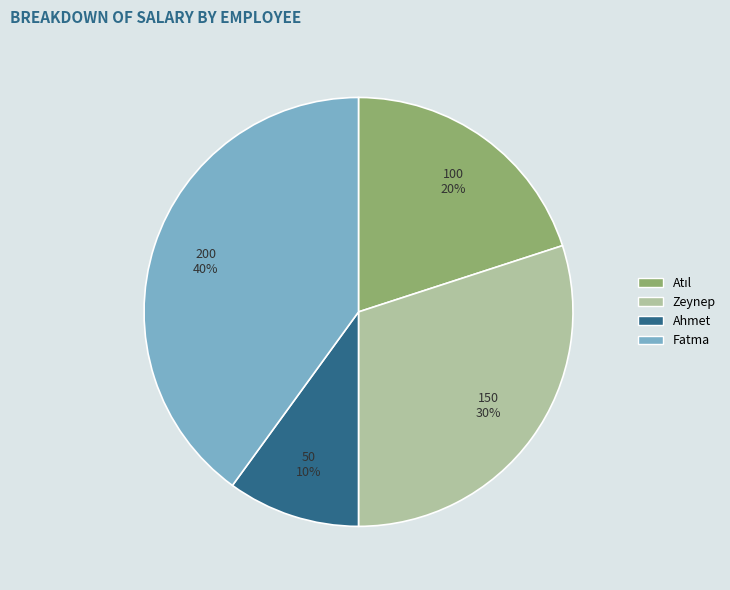

To the nearest percent, what is the combined percentage of Ahmet and Fatma?

50%